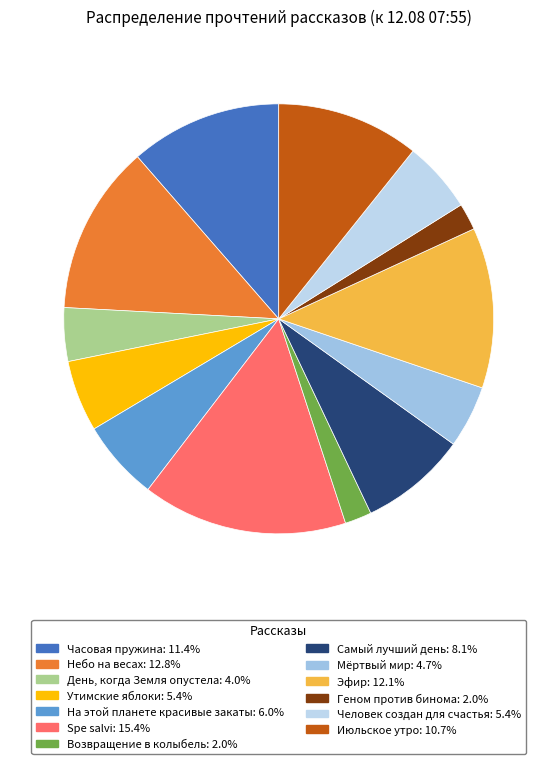

Between Эфир and Часовая пружина, which is larger?

Эфир